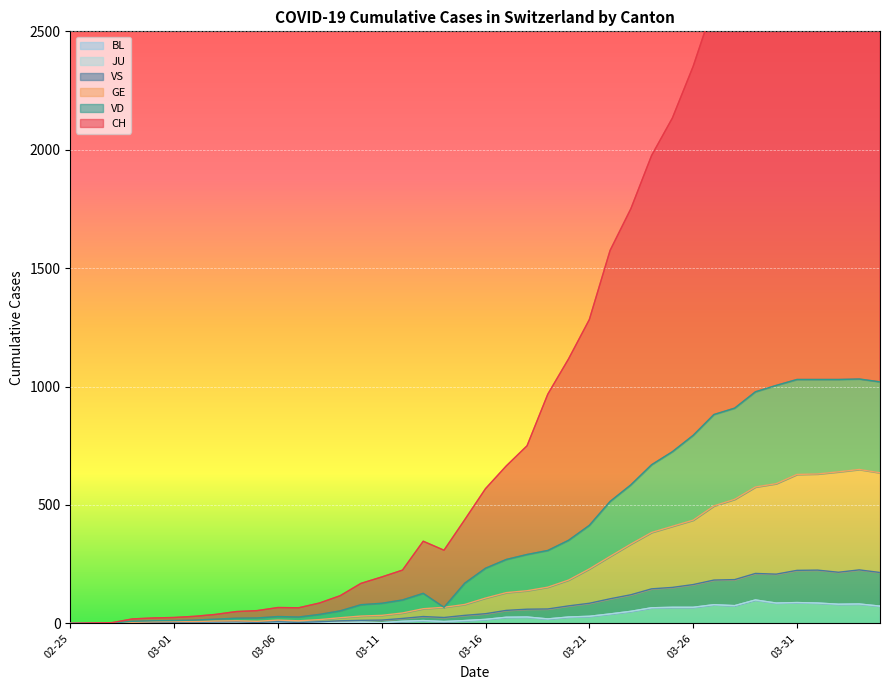

What is the highest value of the BL series?

99